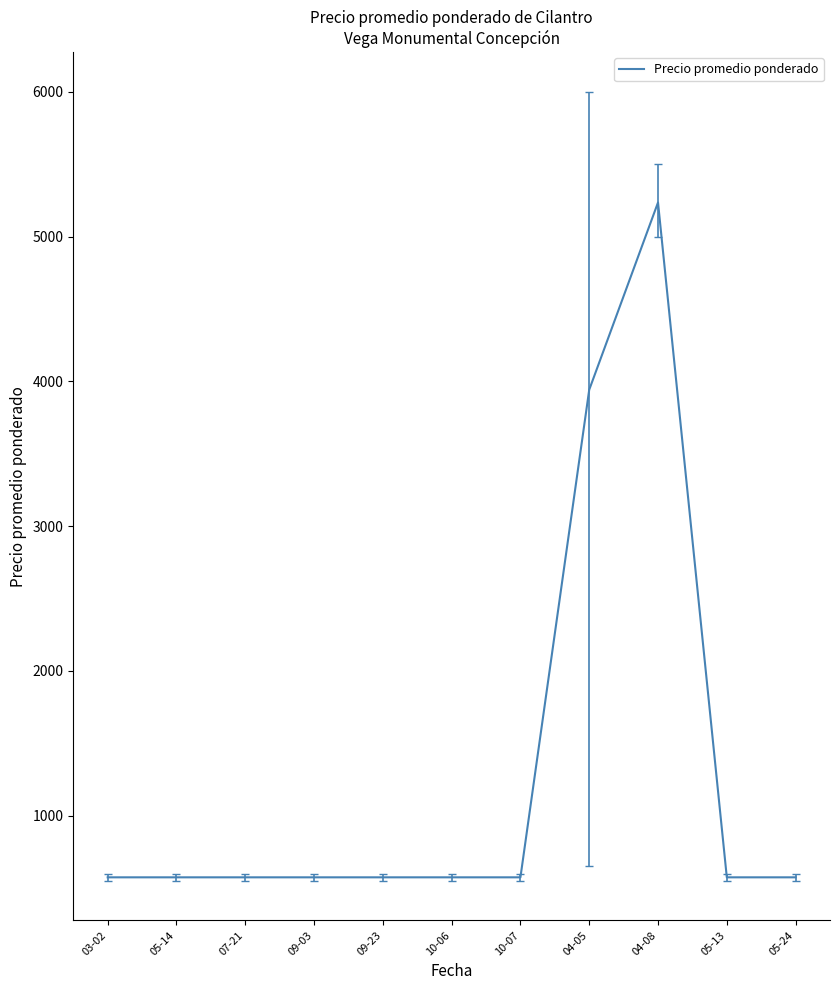

Where is the data nearest to the value 2905?

04-05